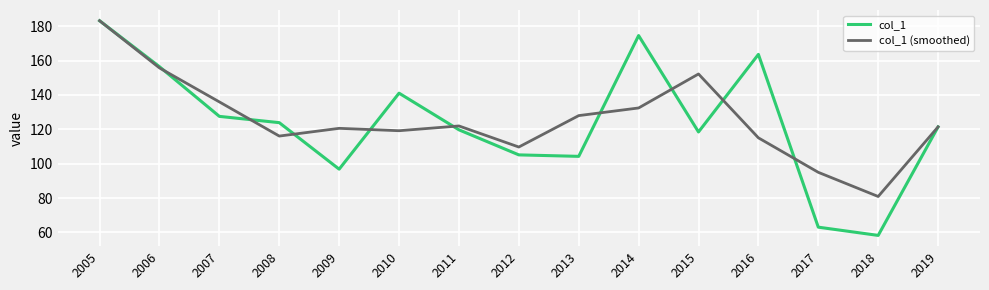

Where is col_1 nearest to the value 120?

2011